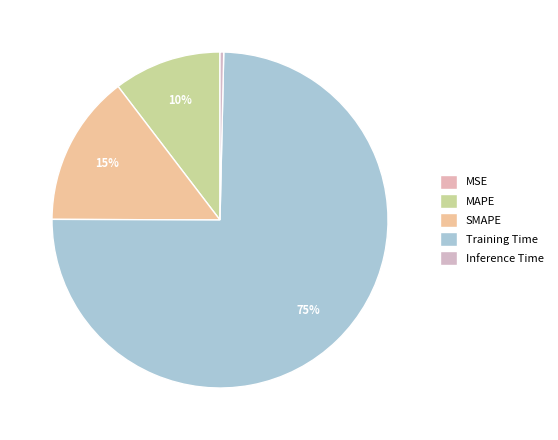

Which slice is the largest?

Training Time